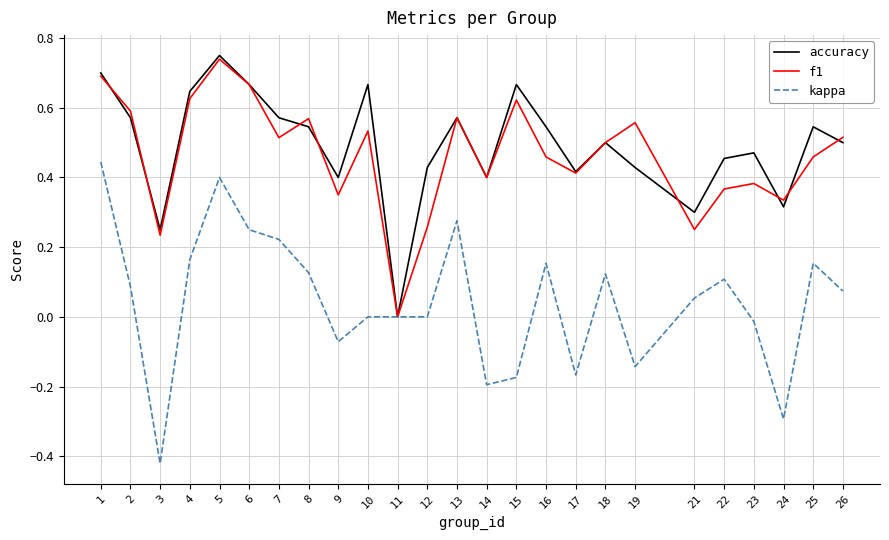

Which category has the lowest value in the accuracy series?

11